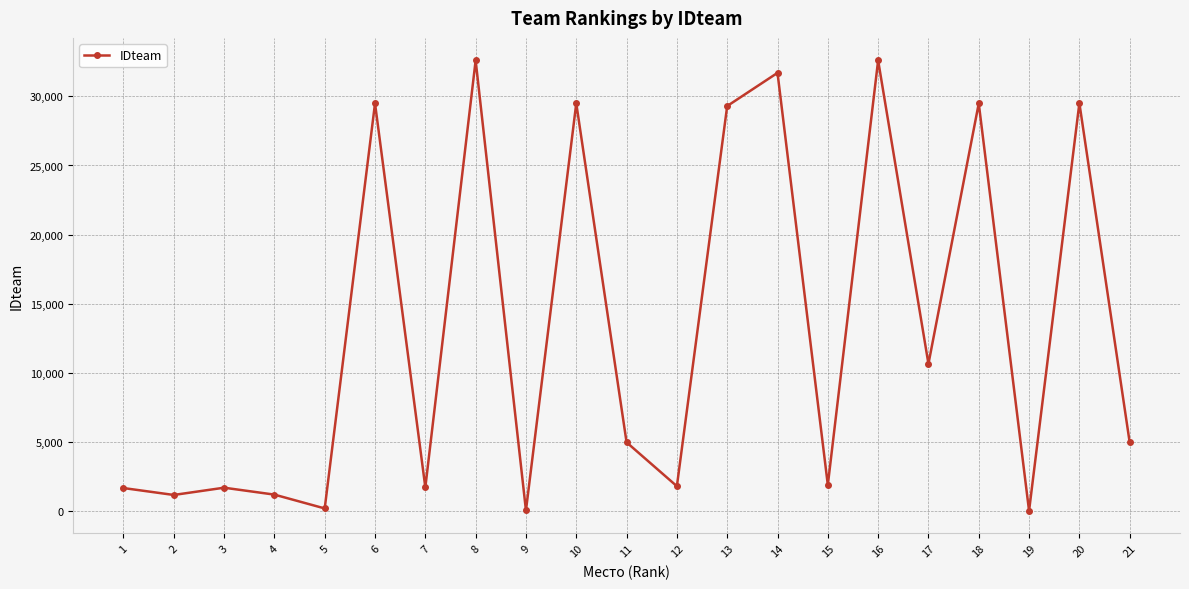

What is the greatest value displayed?

32596